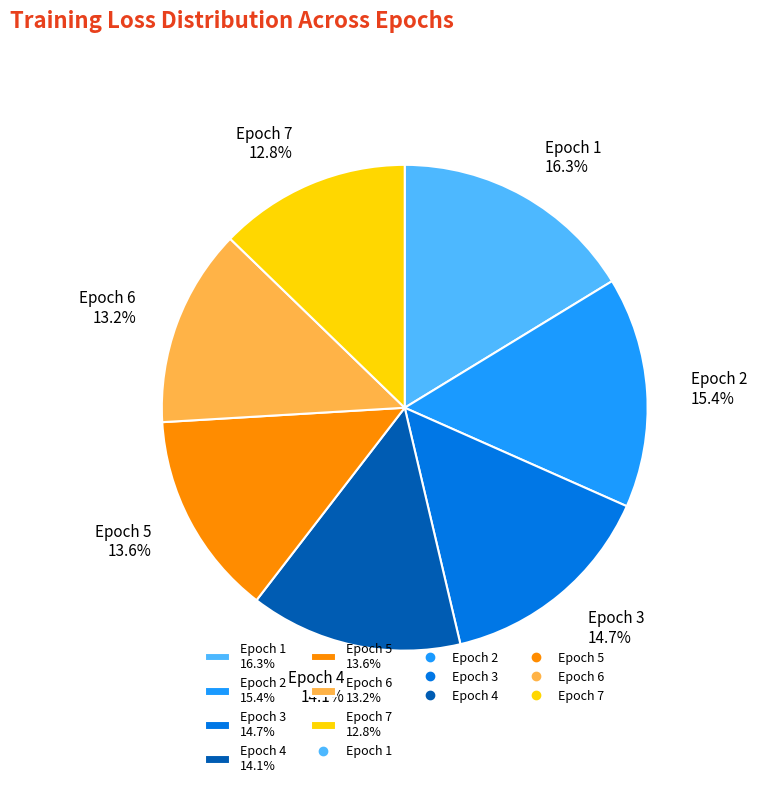

How much of the chart is everything except Epoch 2 15.4%?

84.6%